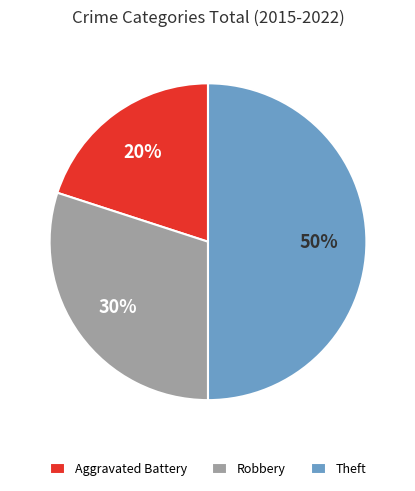

To the nearest percent, what is the average slice percentage?

33%